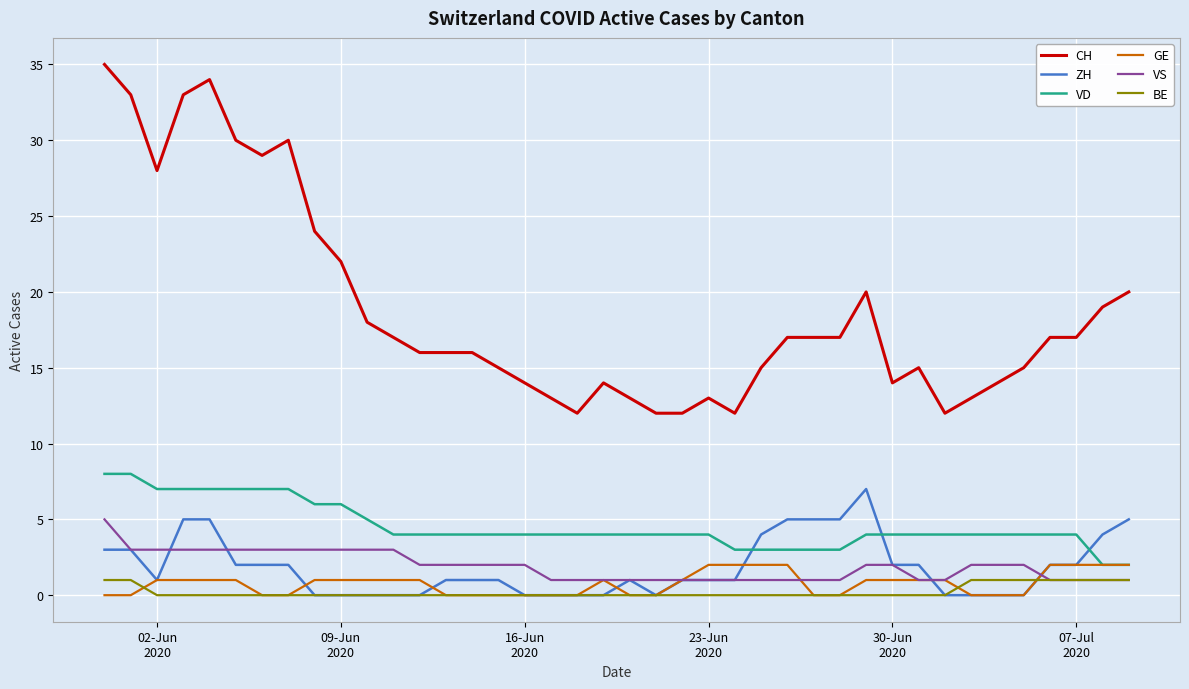

Which series has the largest total across all categories?

CH